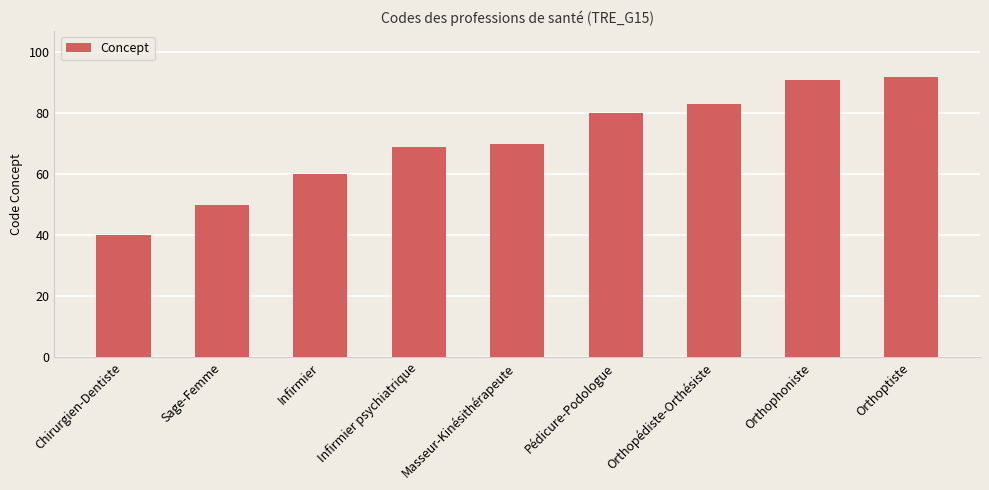

How many categories are shown in the chart?

9